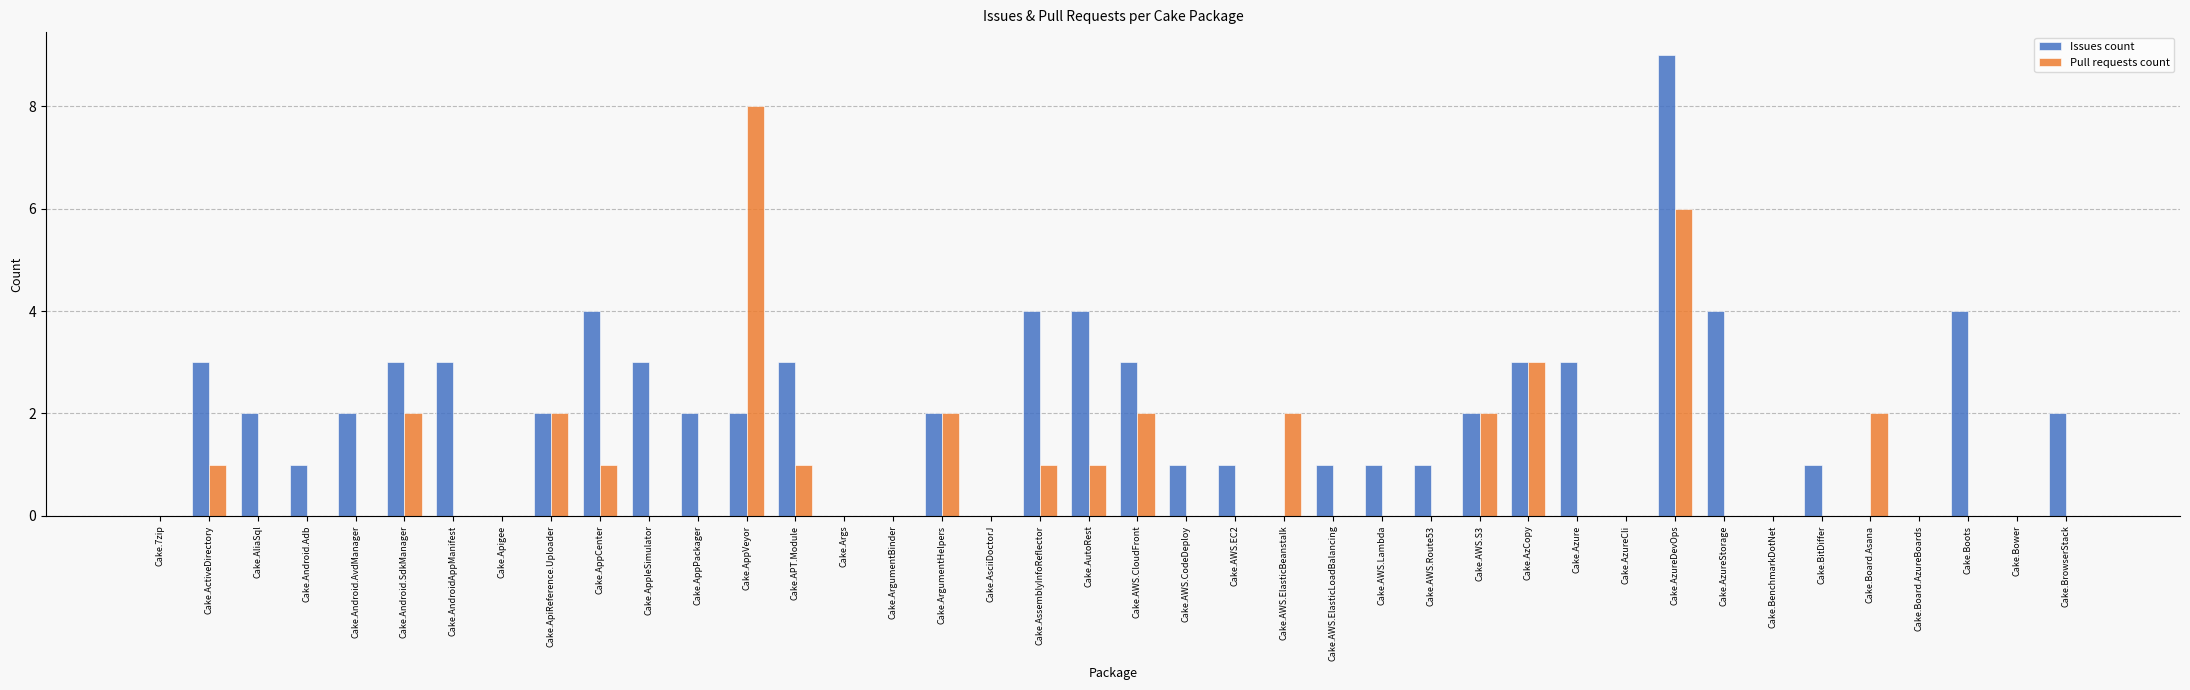

At which category is the sum across all series the highest?

Cake.AzureDevOps